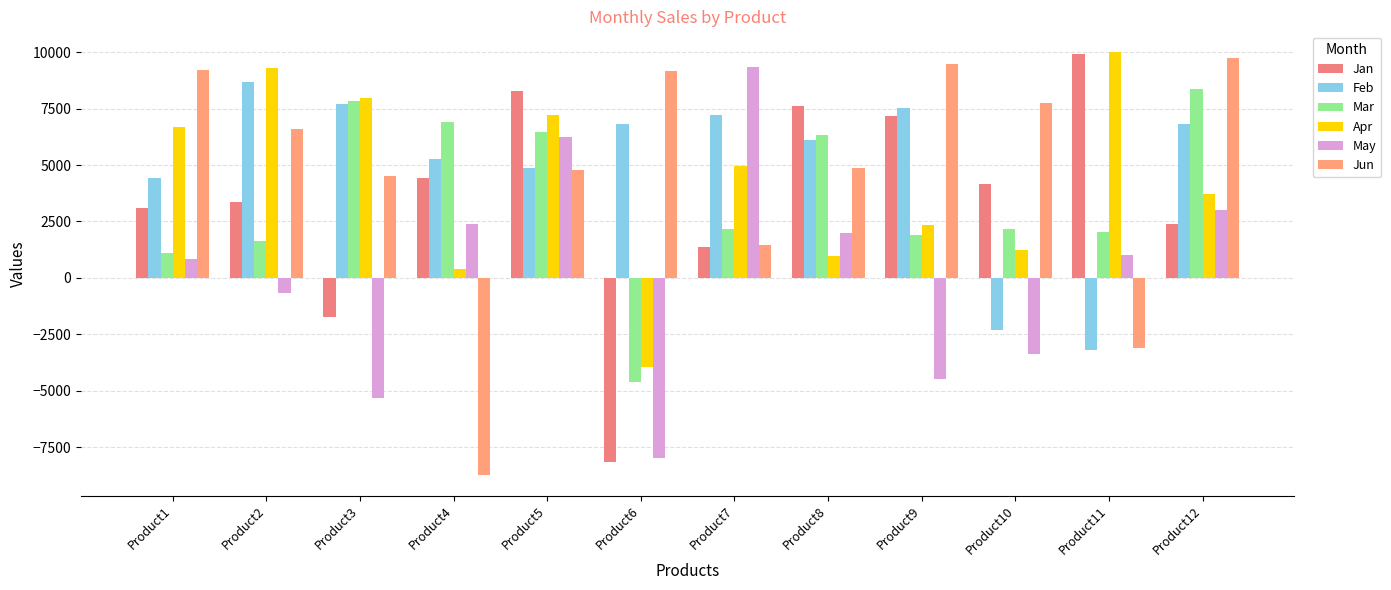

Which series has the largest range (max minus min)?

Jun